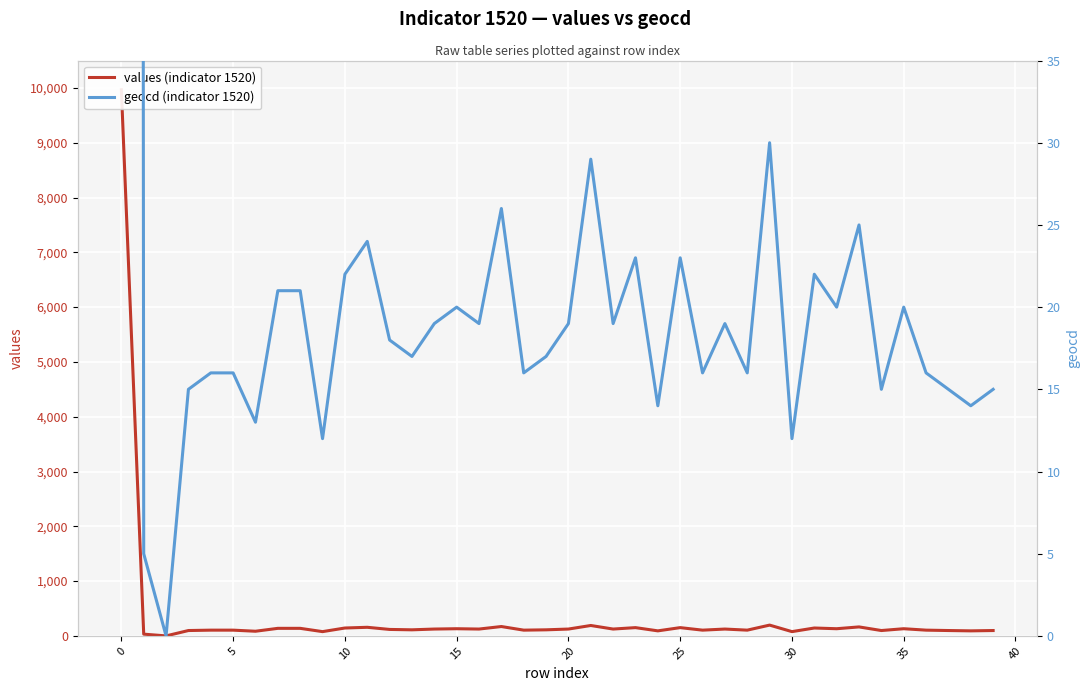

True or false: values (indicator 1520) and geocd (indicator 1520) intersect in this chart.

False